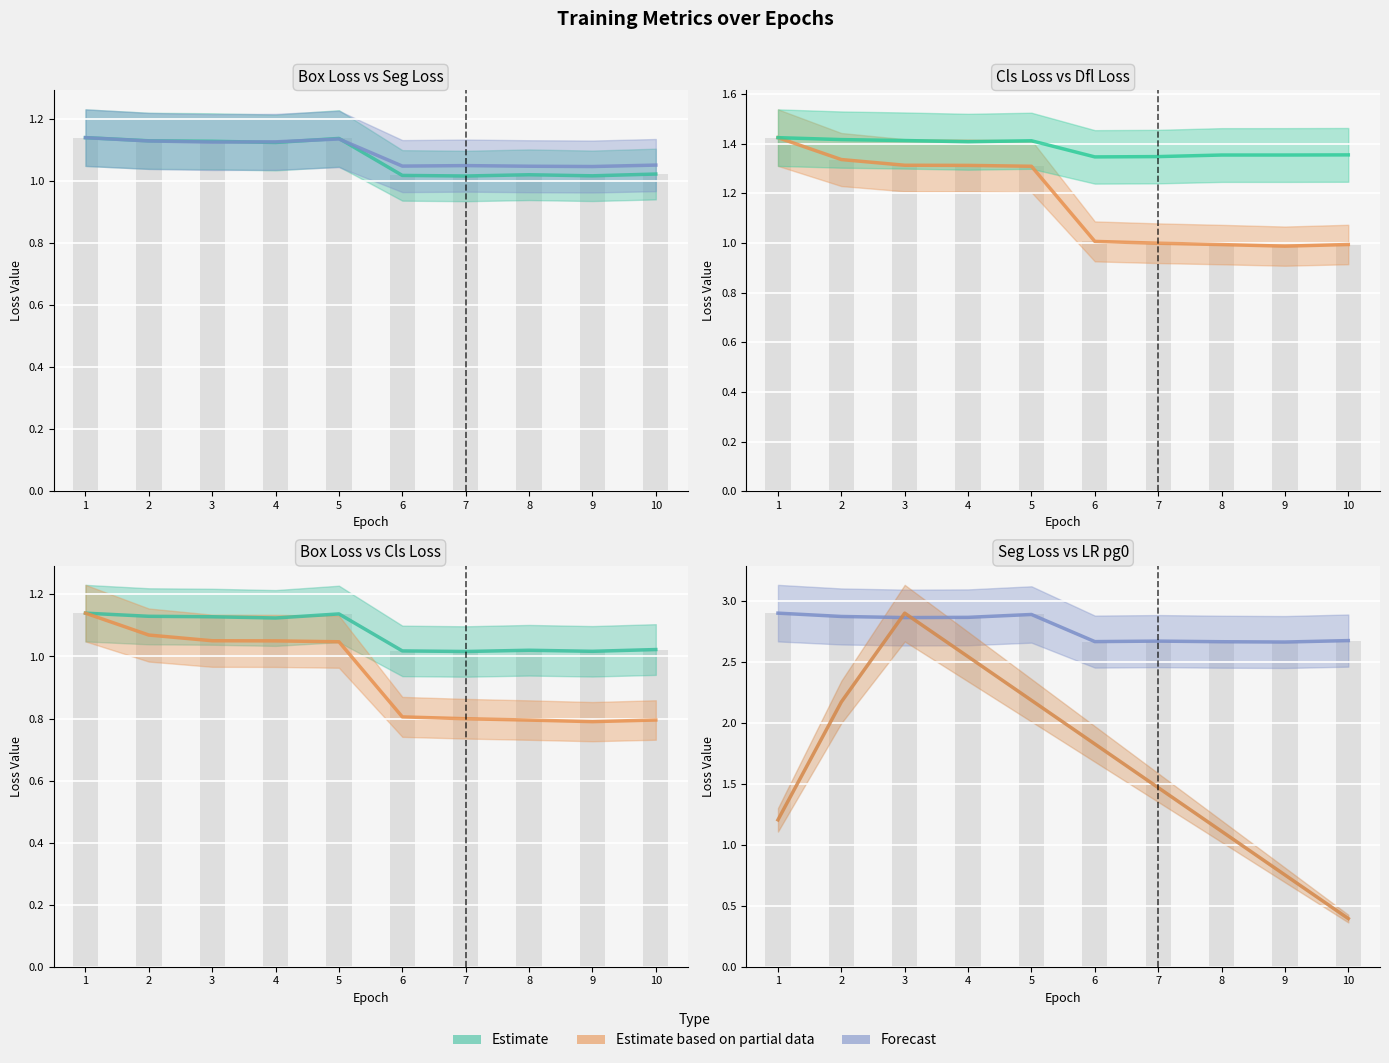

Are the bars grouped side by side (vs. stacked)?

Yes